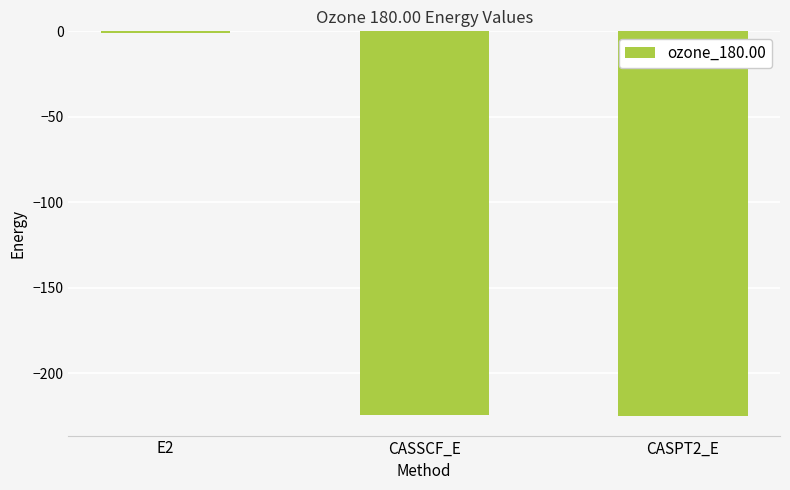

What is the sum of all values?

-450.3